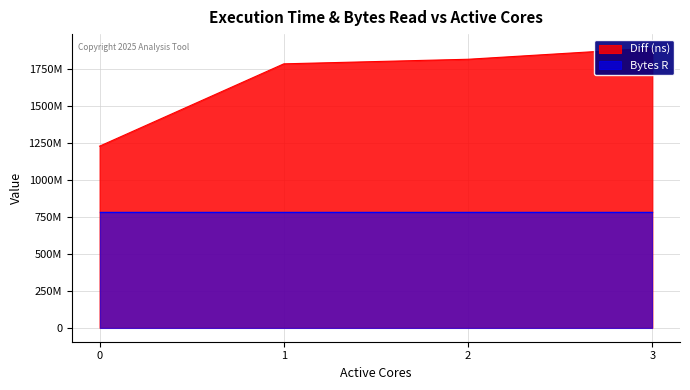

List the labels in order of value, largest first.

3, 2, 1, 0